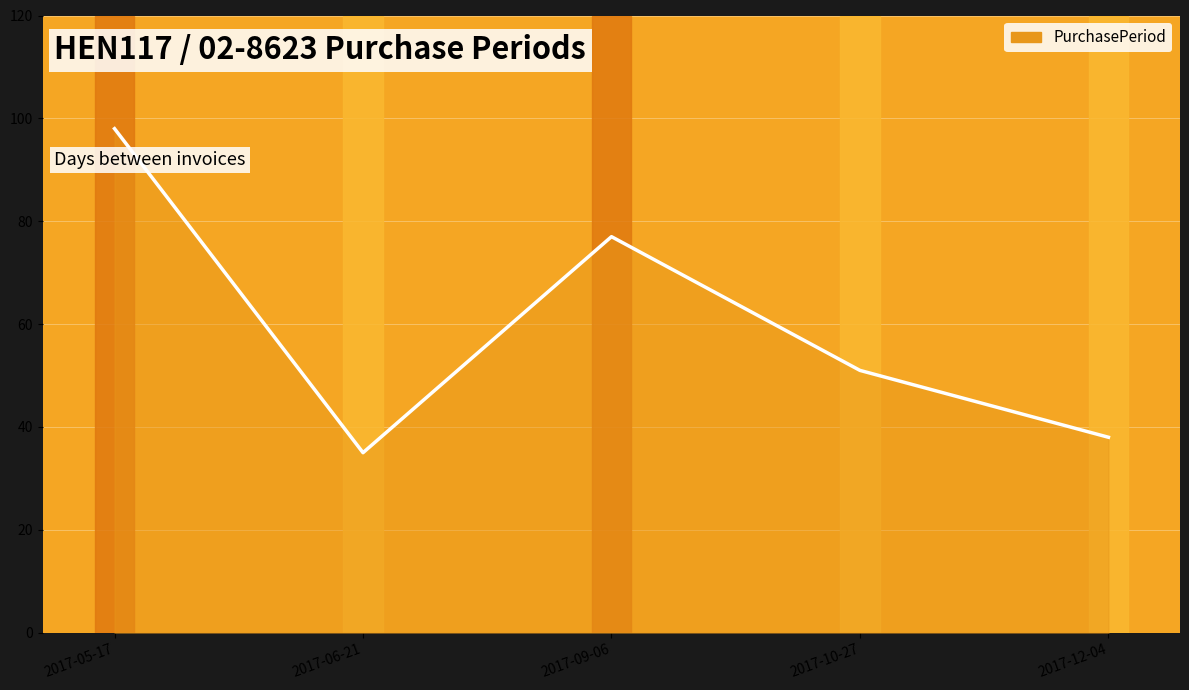

What is the difference between the second highest and second lowest values?

39